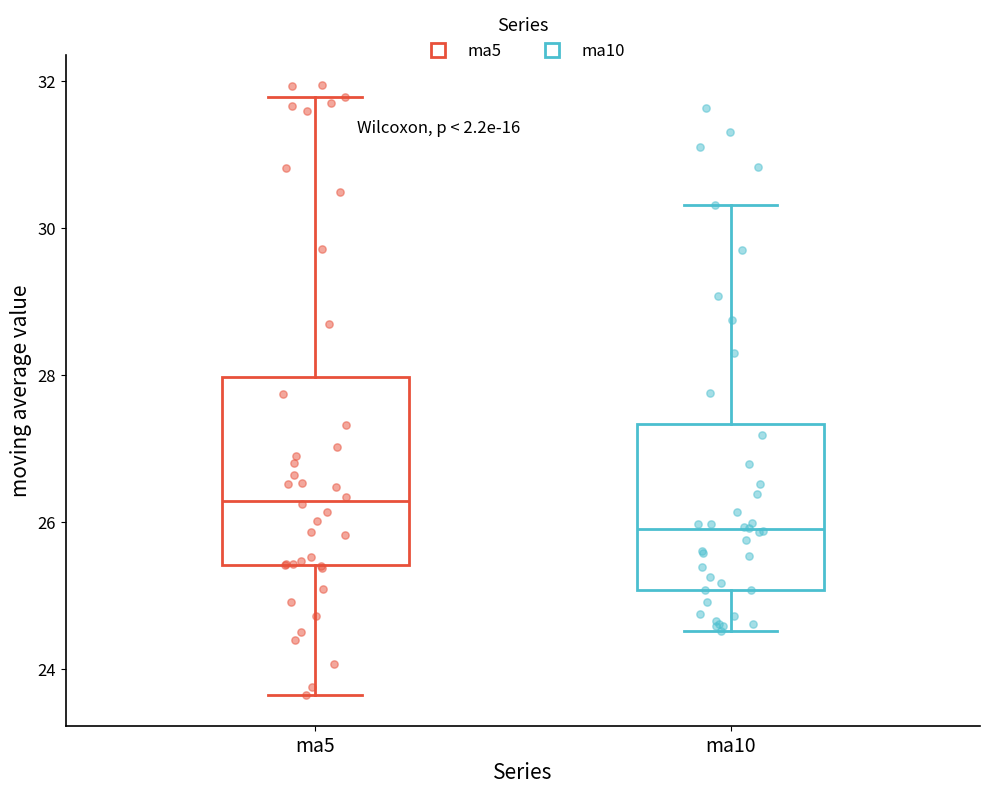

Reading left to right, transcribe this box plot: for each box, give where its median line is, the range the box spans, and where its two whiskers end, as read against the y-axis. The values are not printed on the chart, so give them approximately, as read against the axis.

ma5: median 26.2, box 25.4 to 28.0, whiskers 23.6 to 31.8
ma10: median 26.0, box 25.0 to 27.4, whiskers 24.6 to 30.4